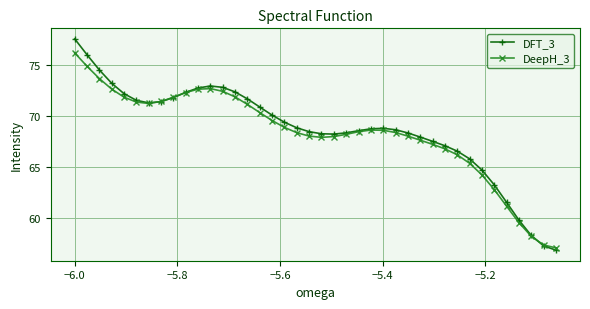

What is the value of the DeepH_3 point at the 28th from the left?

68.0